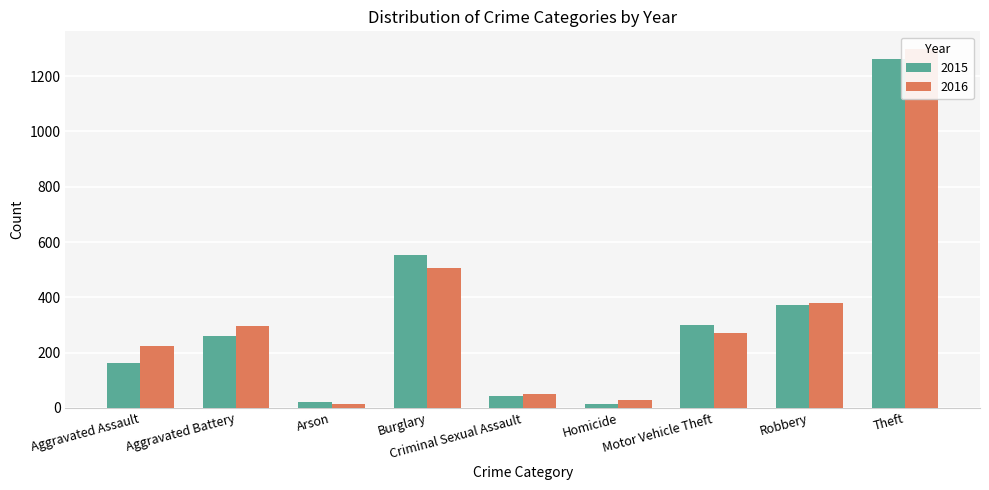

Which has a higher value, Aggravated Battery or Homicide?

Aggravated Battery